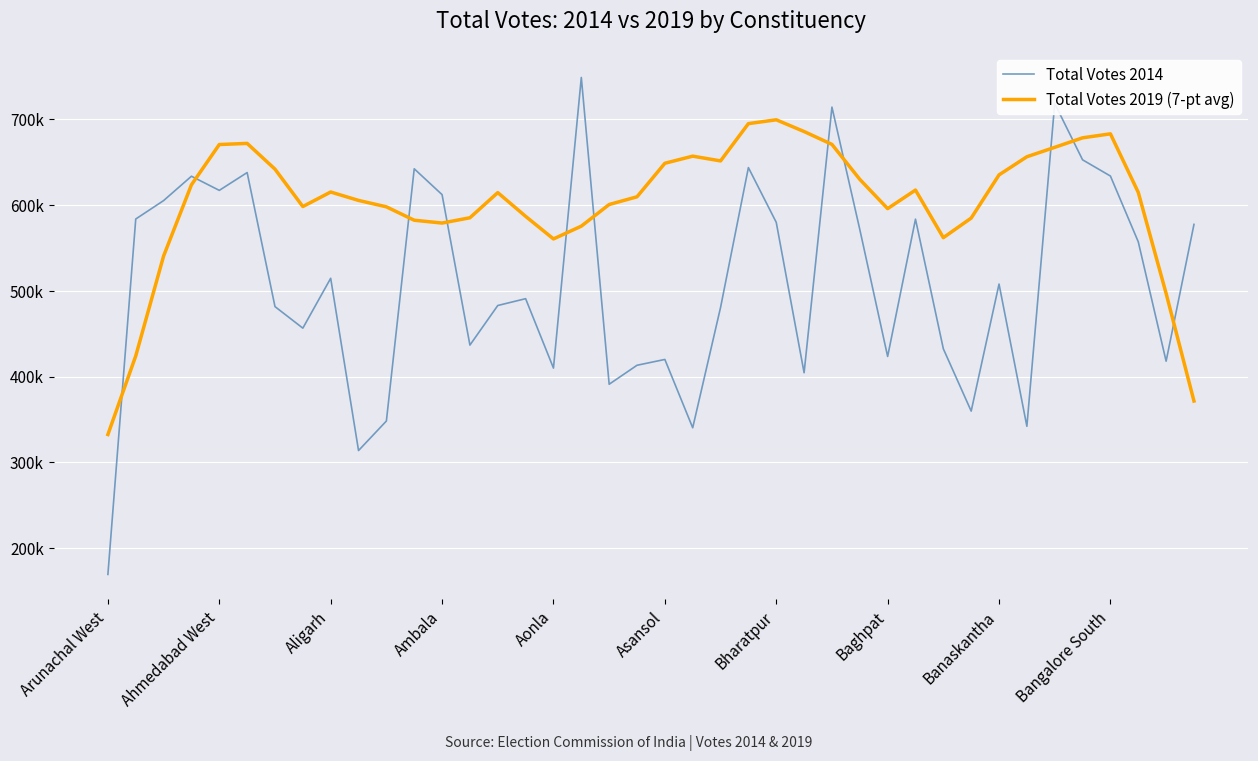

What is the maximum value for Total Votes 2019 (7-pt avg)?

699390.6